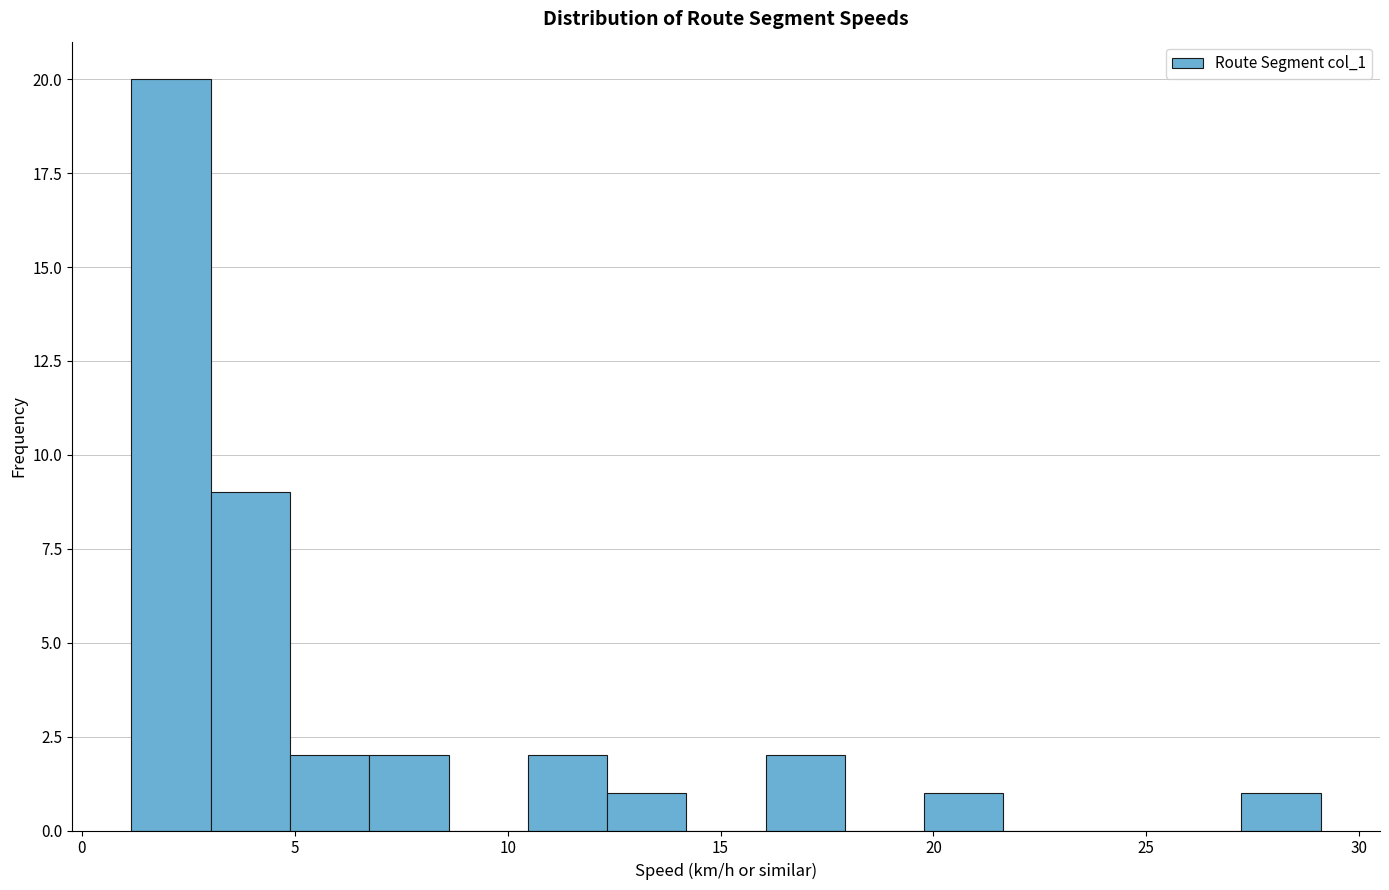

Around what value on the x-axis is the tallest bar? Give the approximate position of its centre, as read against the axis.

2.0